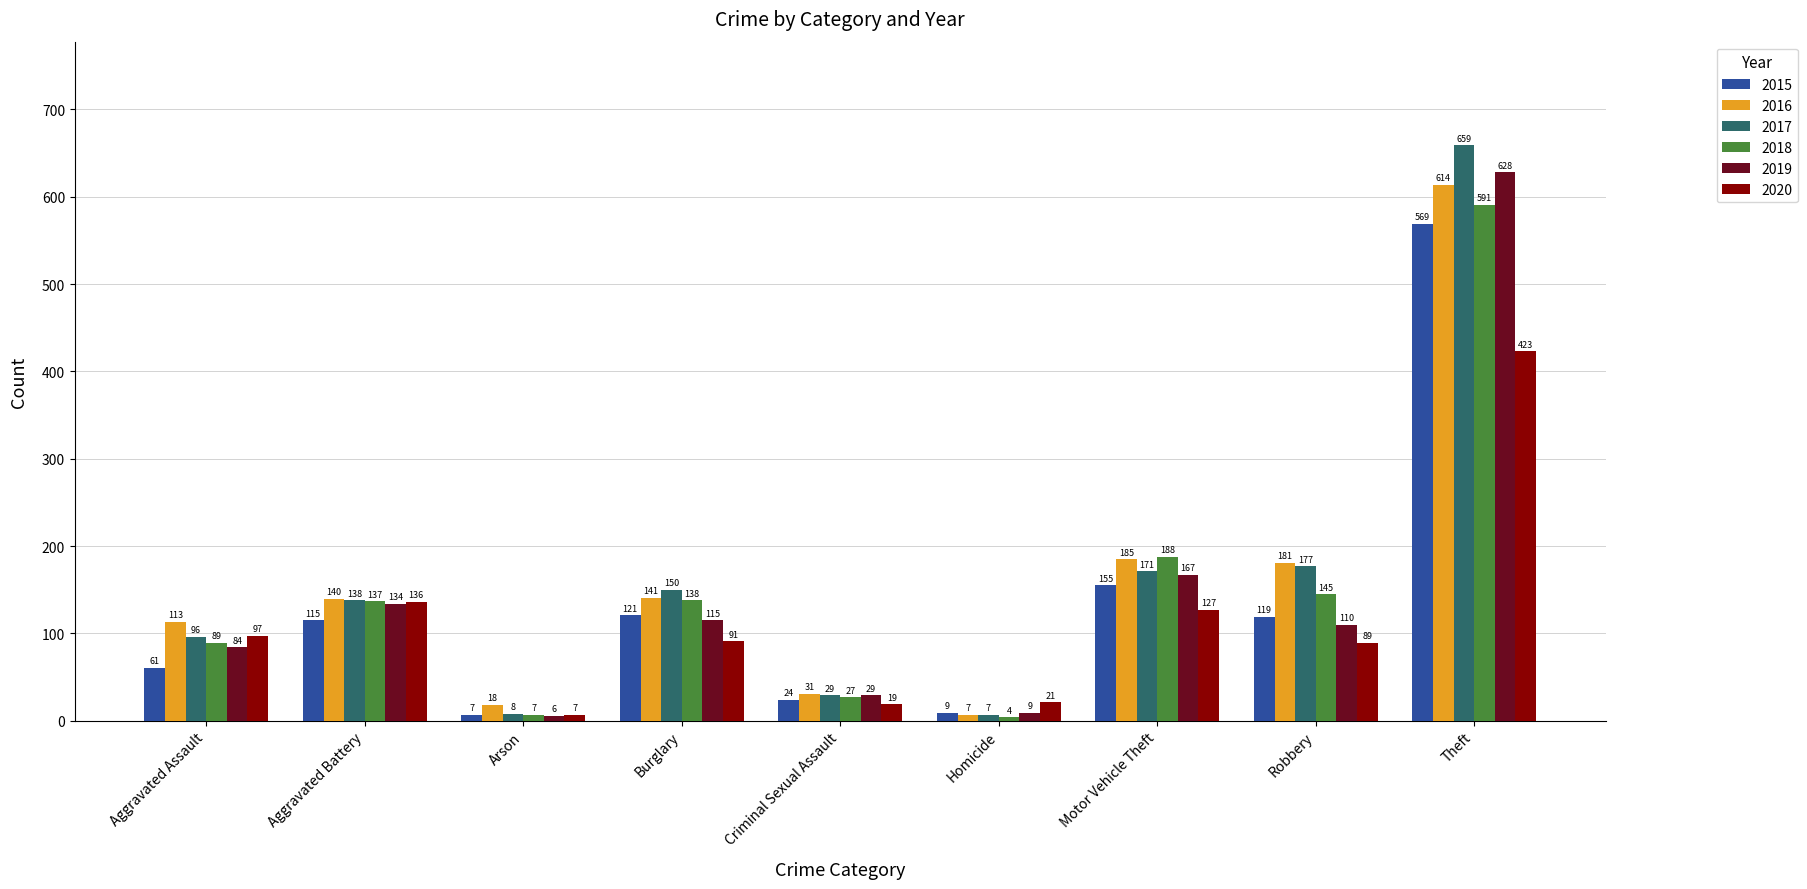

The value of 2015 at Aggravated Battery is 194. True or false?

False